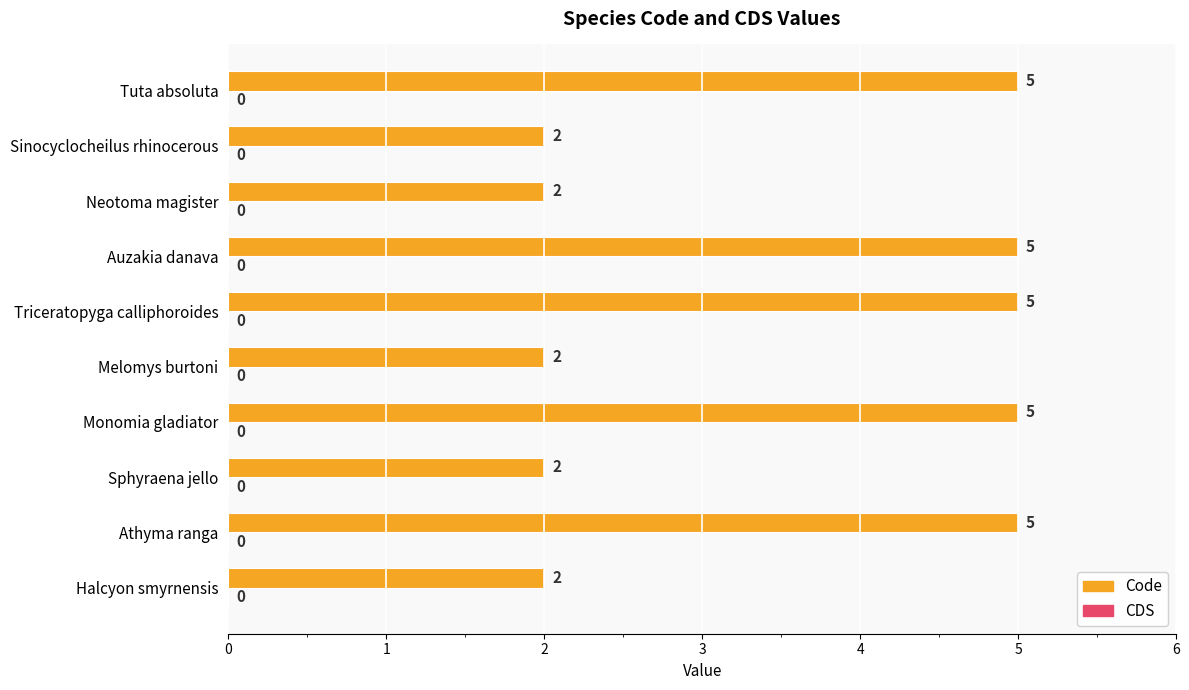

How many values are between 2 and 5?

10